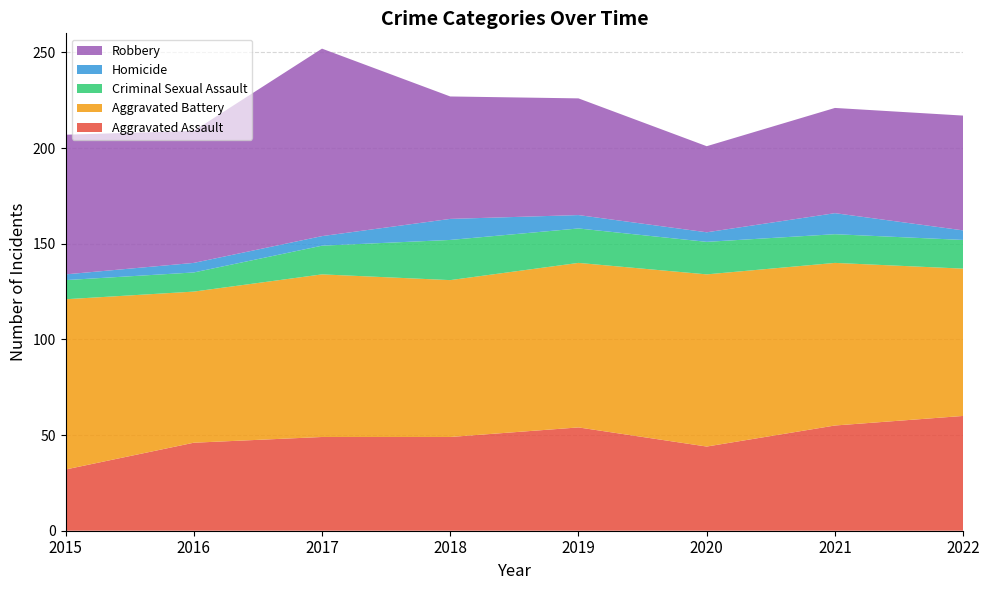

Reading left to right, what are all the values shown in this chart?

Aggravated Assault: 2015=32	2016=46	2017=49	2018=49	2019=54	2020=44	2021=55	2022=60
Aggravated Battery: 2015=89	2016=79	2017=85	2018=82	2019=86	2020=90	2021=85	2022=77
Criminal Sexual Assault: 2015=10	2016=10	2017=15	2018=21	2019=18	2020=17	2021=15	2022=15
Homicide: 2015=3	2016=5	2017=5	2018=11	2019=7	2020=5	2021=11	2022=5
Robbery: 2015=73	2016=69	2017=98	2018=64	2019=61	2020=45	2021=55	2022=60